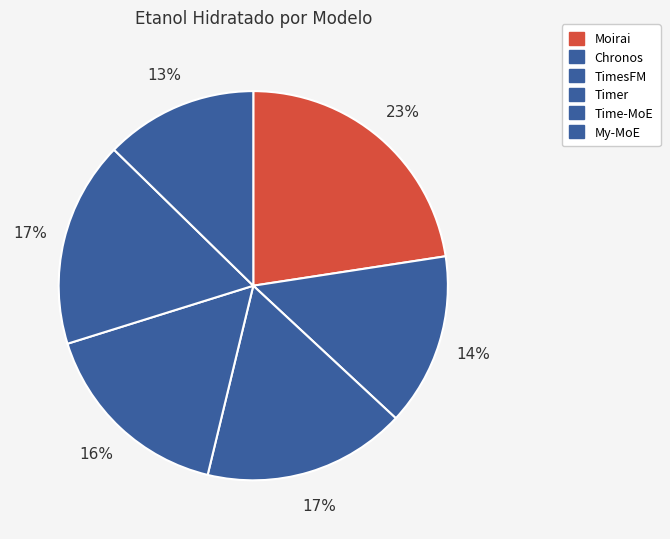

To the nearest percent, what is the average slice percentage?

17%